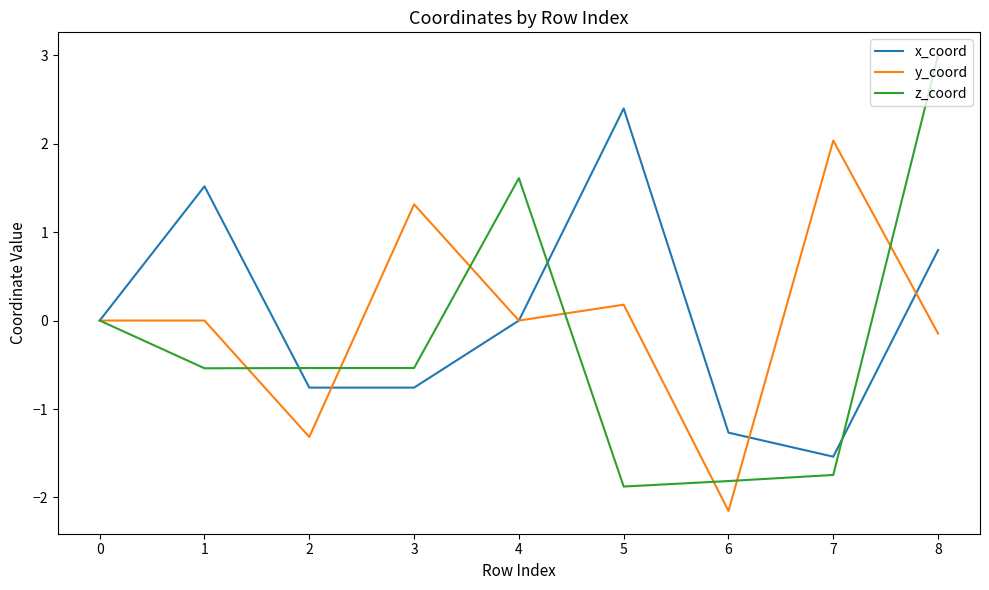

What is the difference between the z_coord values at 2 and 6?

1.3